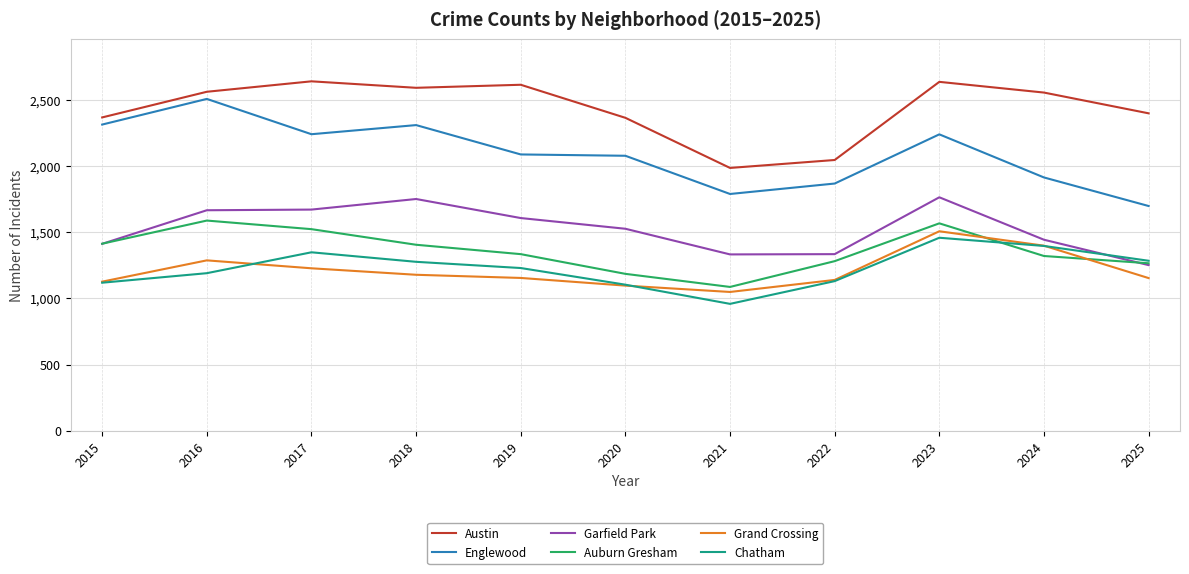

True or false: Englewood has a value of 2315 at 2015.

True